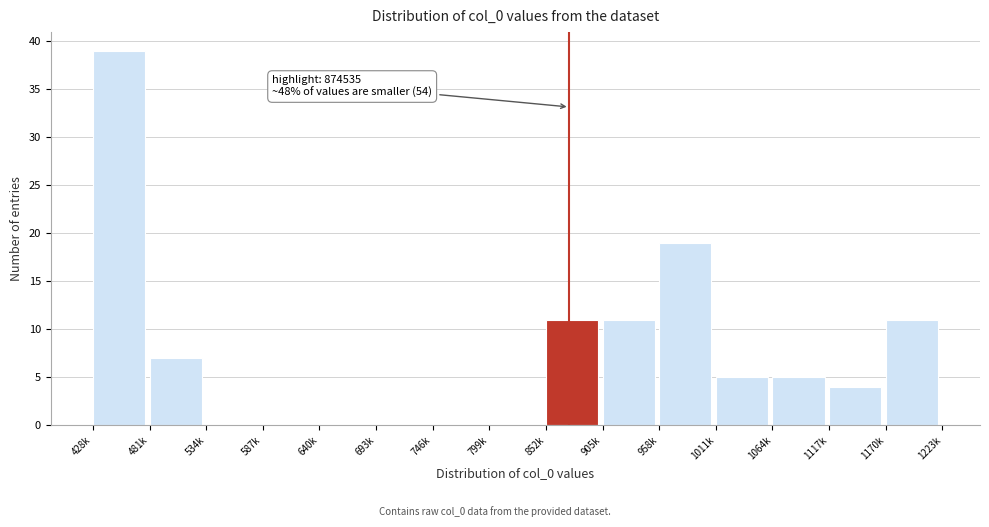

Reading right to left, extract all data points from this chart.

1170k=11	1117k=4	1064k=5	1011k=5	958k=19	905k=11	852k=11	799k=0	746k=0	693k=0	640k=0	587k=0	534k=0	481k=7	428k=39